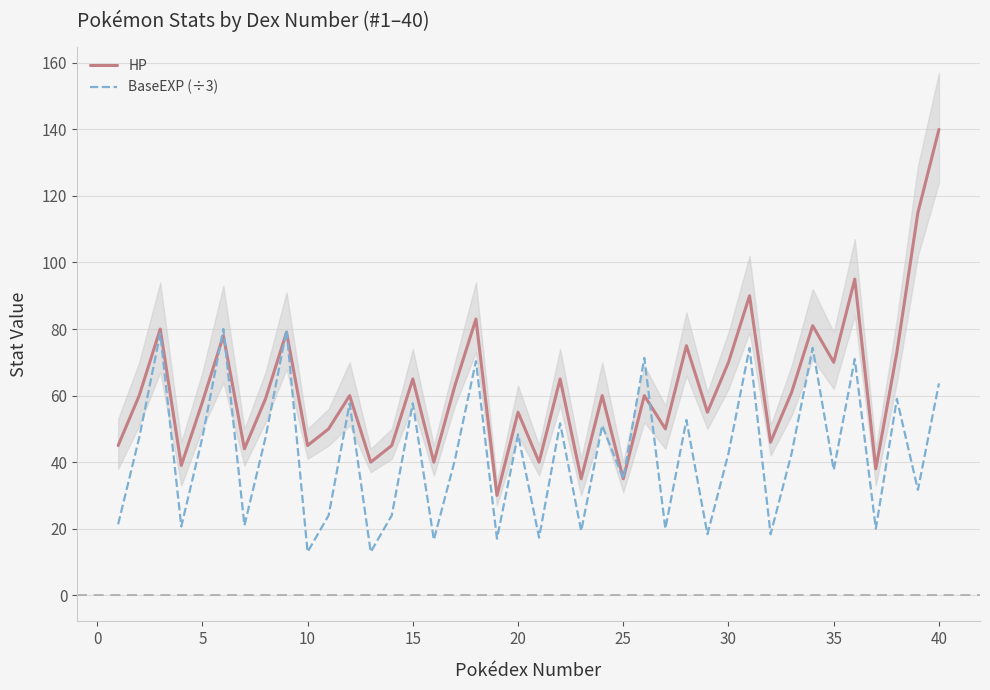

How many times do BaseEXP (÷3) and HP cross each other?

5